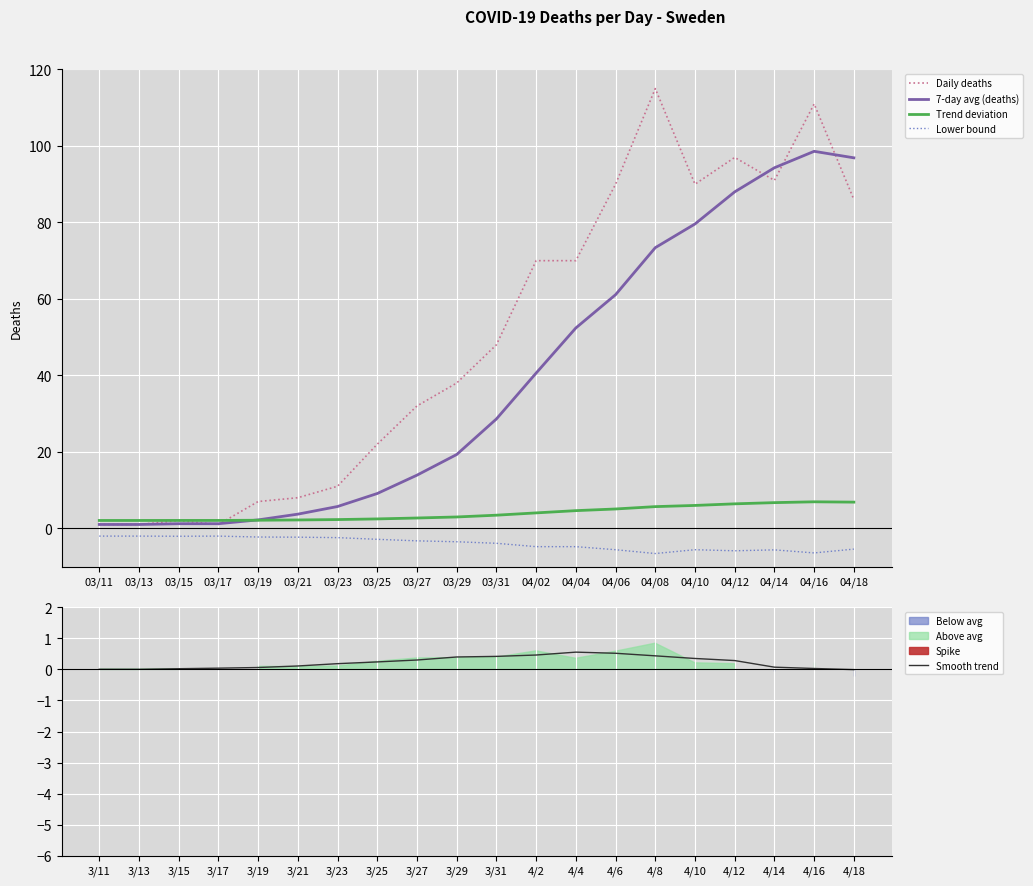

At how many categories does at least one series exceed 13?

13